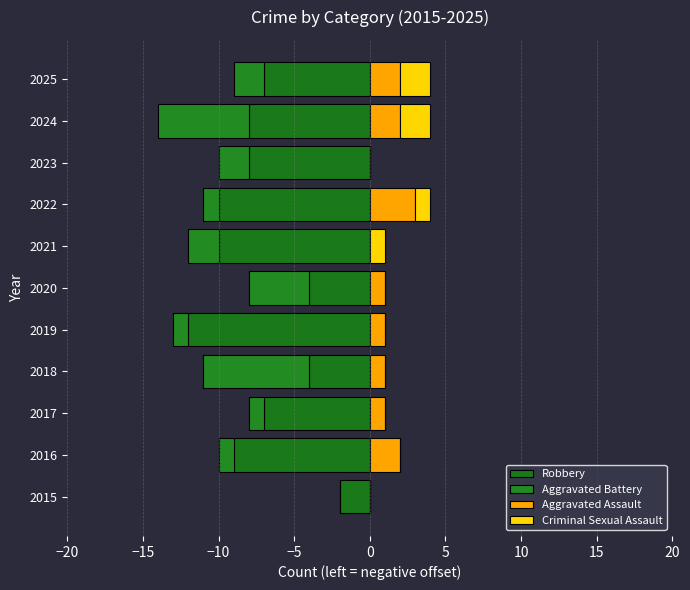

What is the value of the Aggravated Assault bar at the 2nd from the left?

2